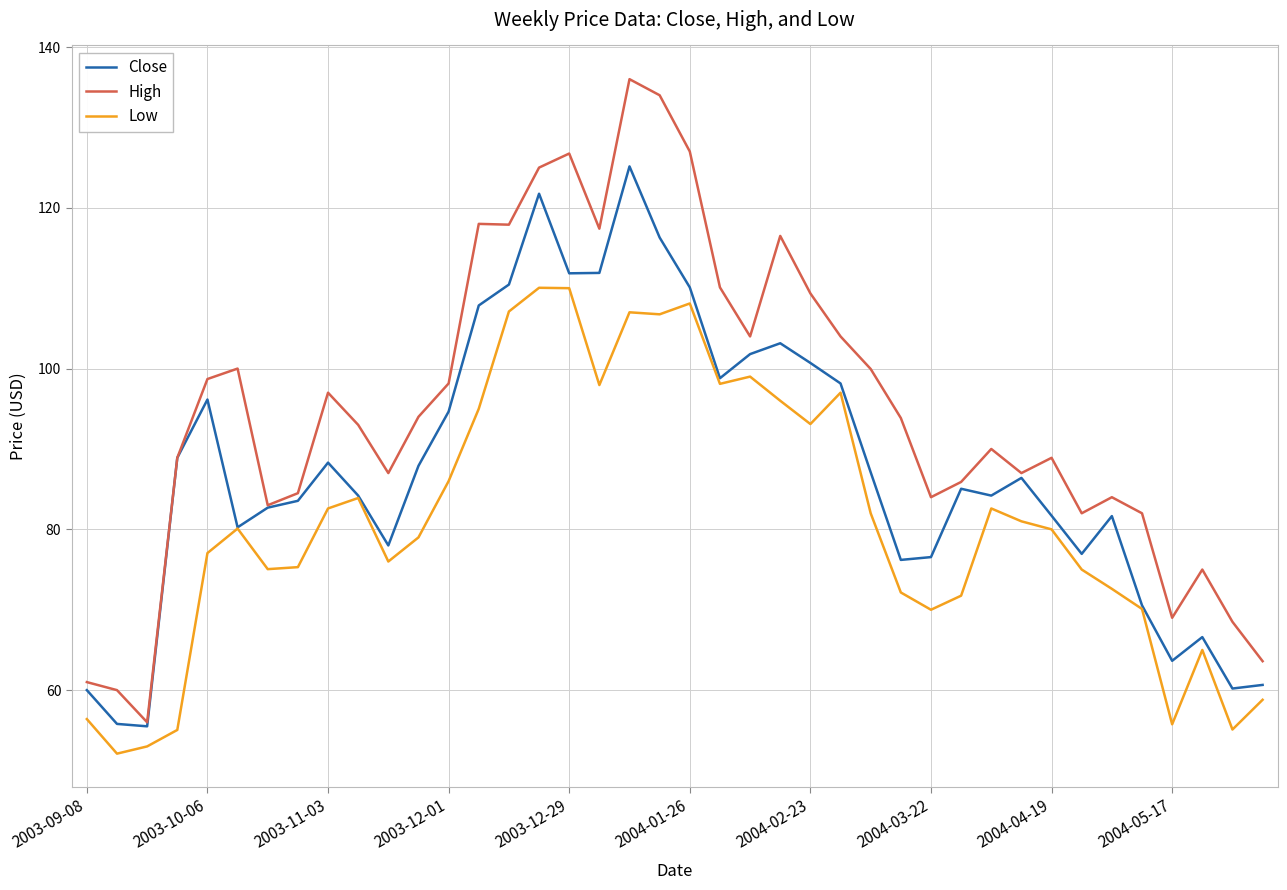

How many lines are shown in the chart?

3